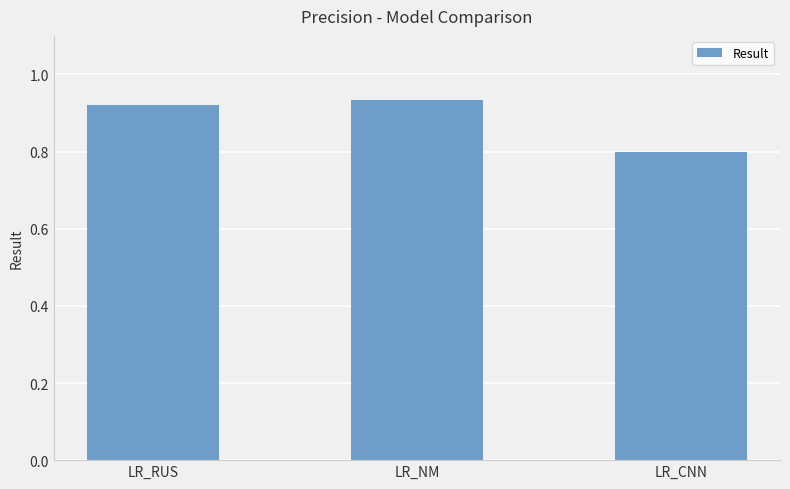

At which category does the chart reach its peak across all series?

LR_NM